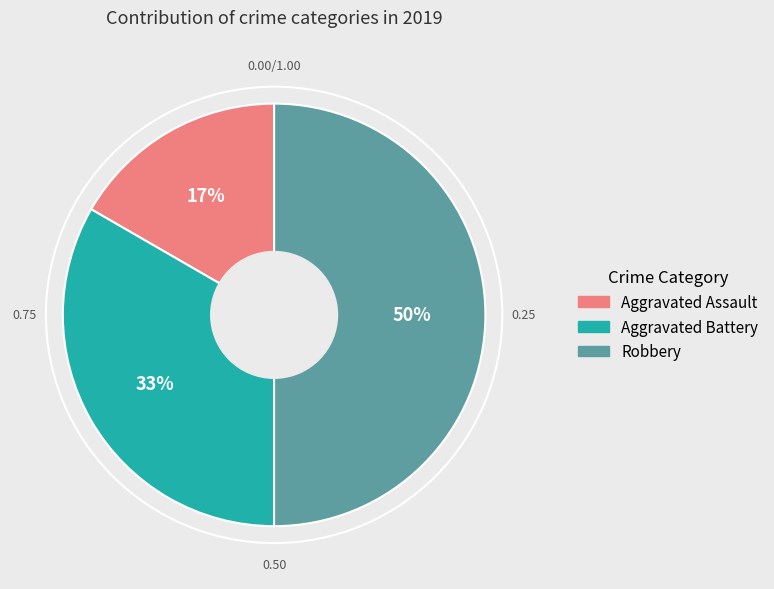

Count the number of slices in the pie.

3